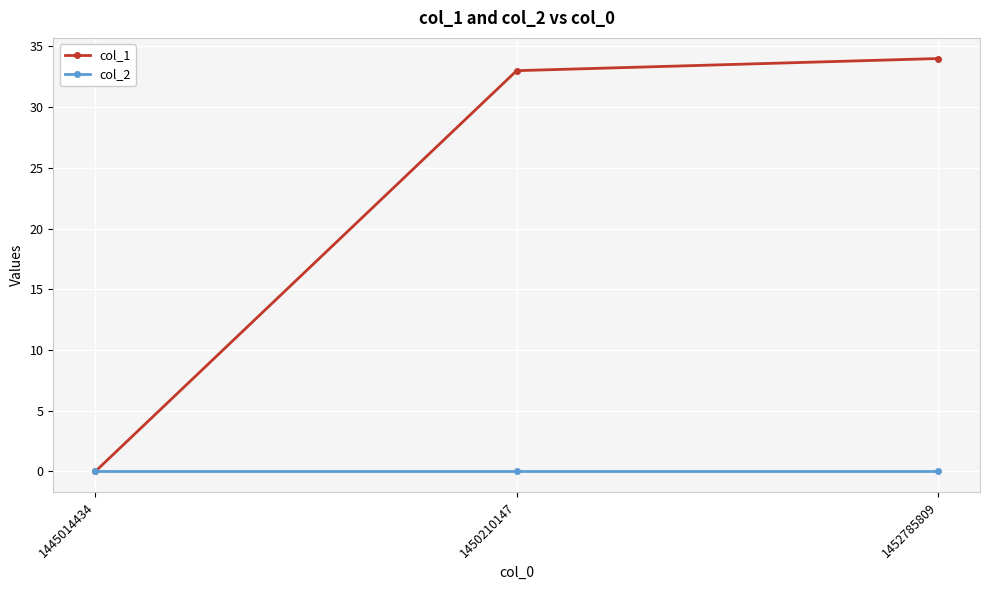

At which category is the sum across all series the highest?

1452785809